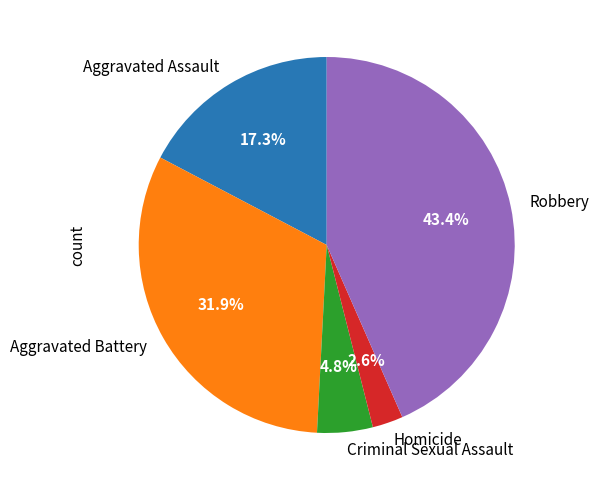

Count the number of slices in the pie.

5